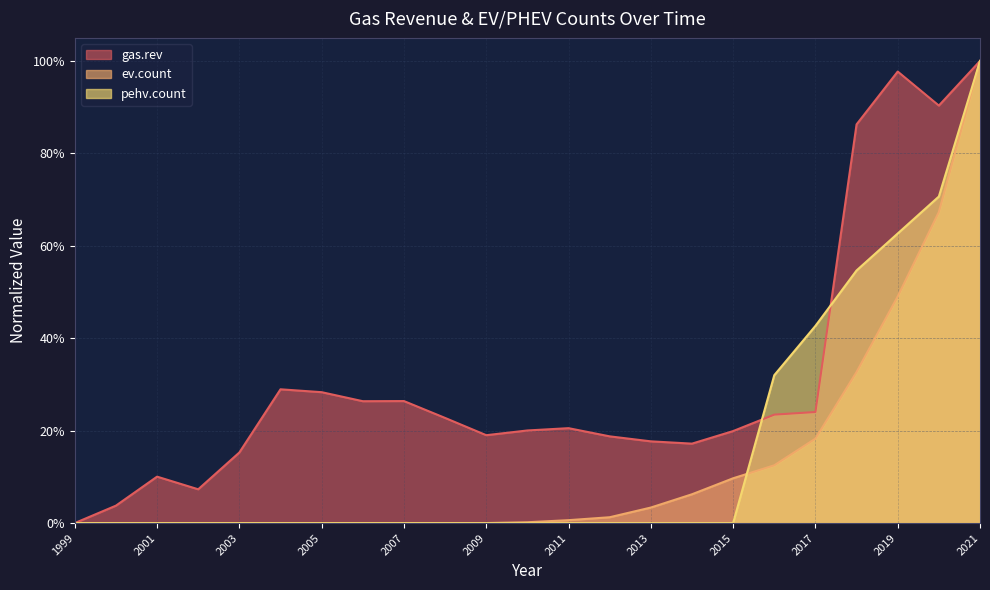

How many intersections are there between pehv.count and gas.rev?

2